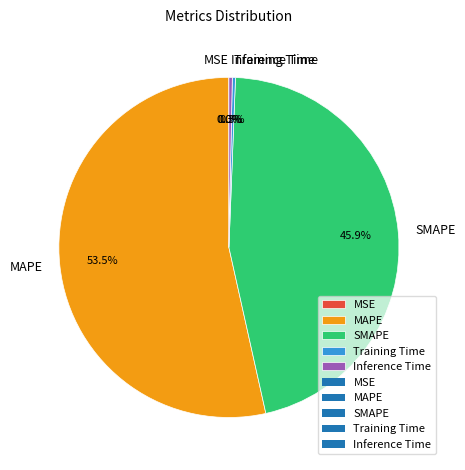

What percentage is NOT represented by Training Time?

99.7%